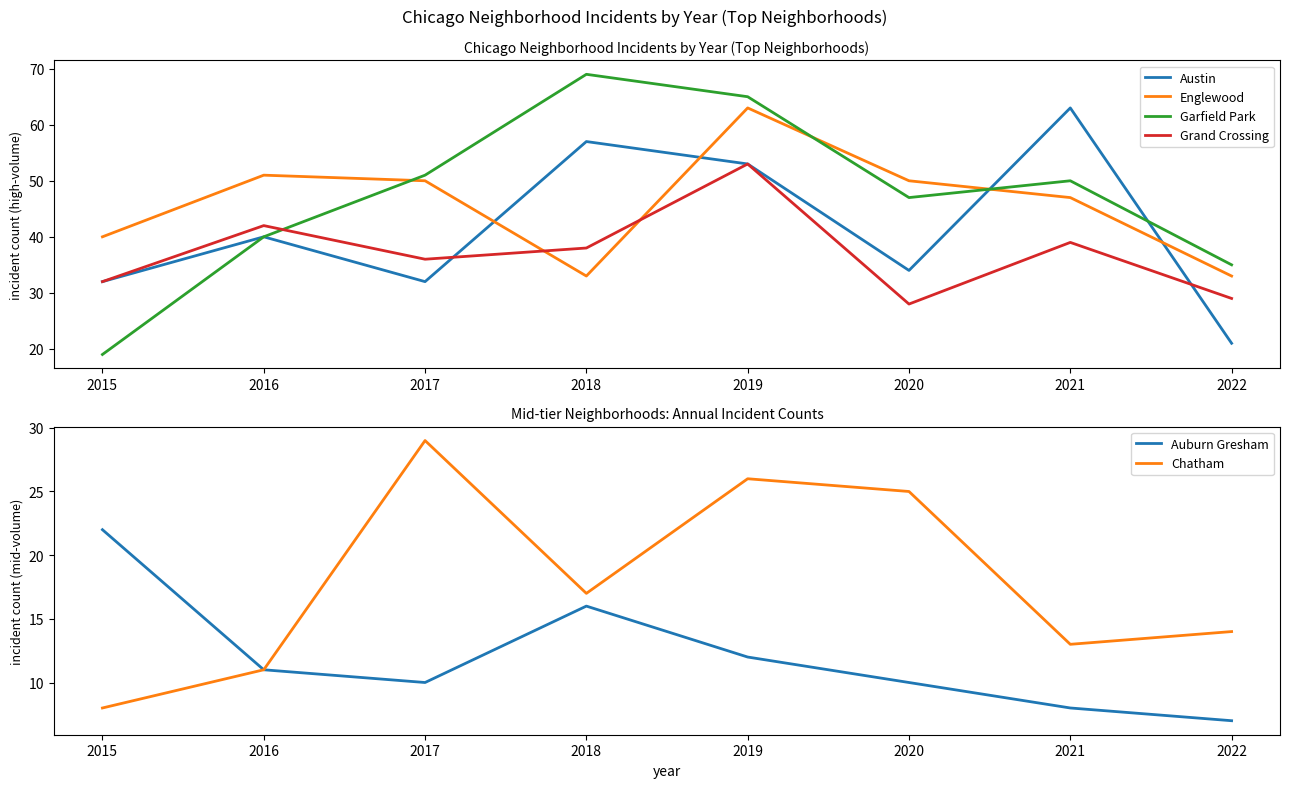

True or false: Austin and Grand Crossing cross at least once.

True